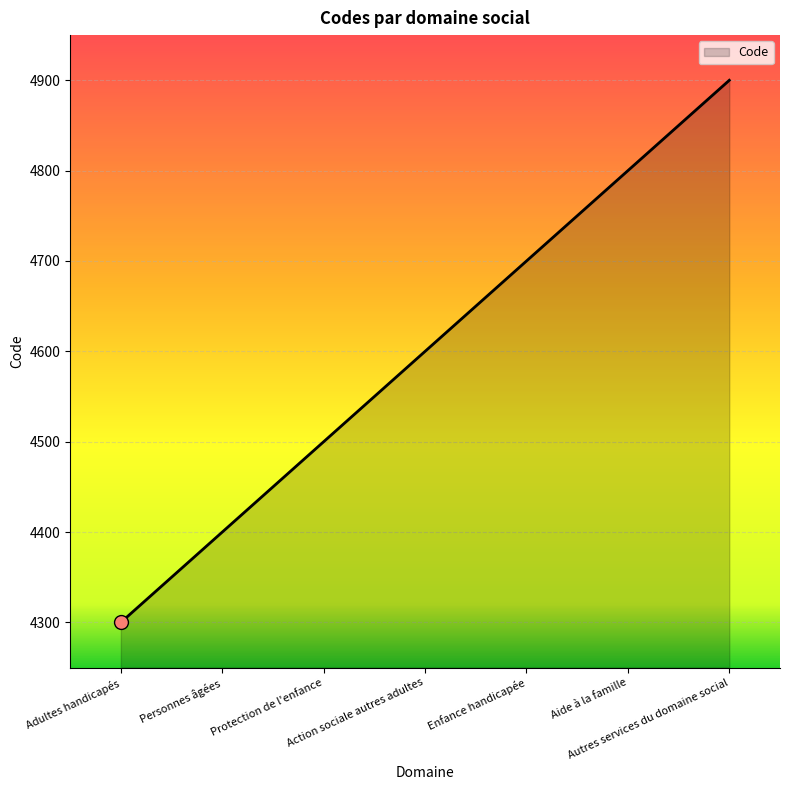

How many lines are shown in the chart?

1